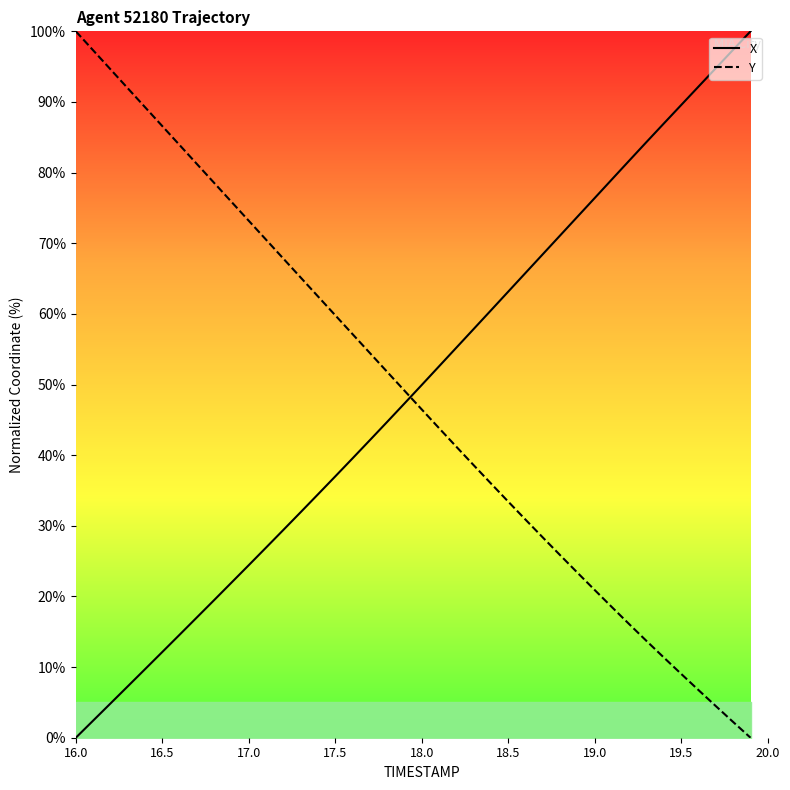

True or false: X has more than 0 points higher than both neighbors.

False